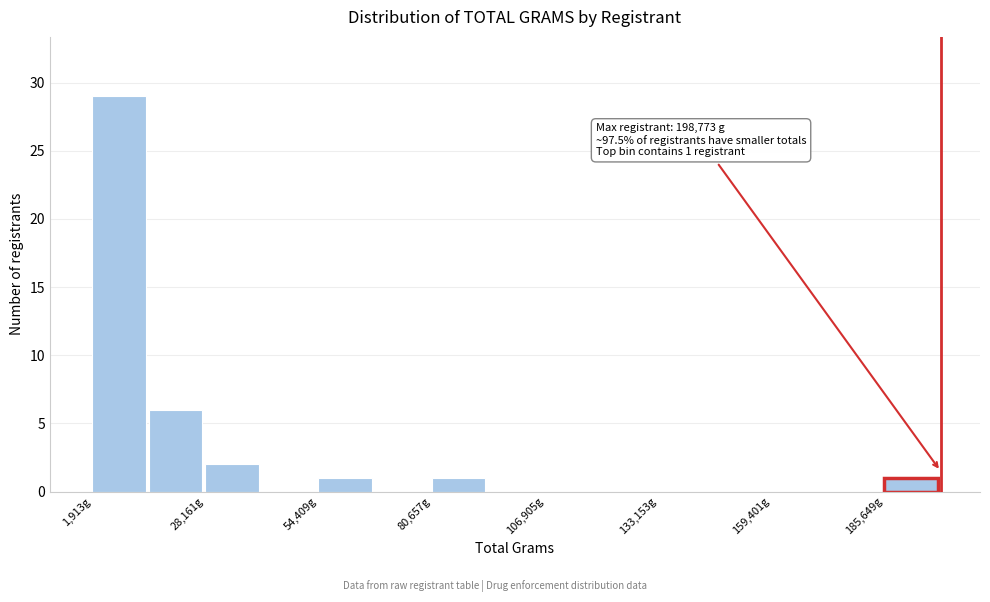

Read against the x-axis, roughly where is the centre of the tallest bar?

10000